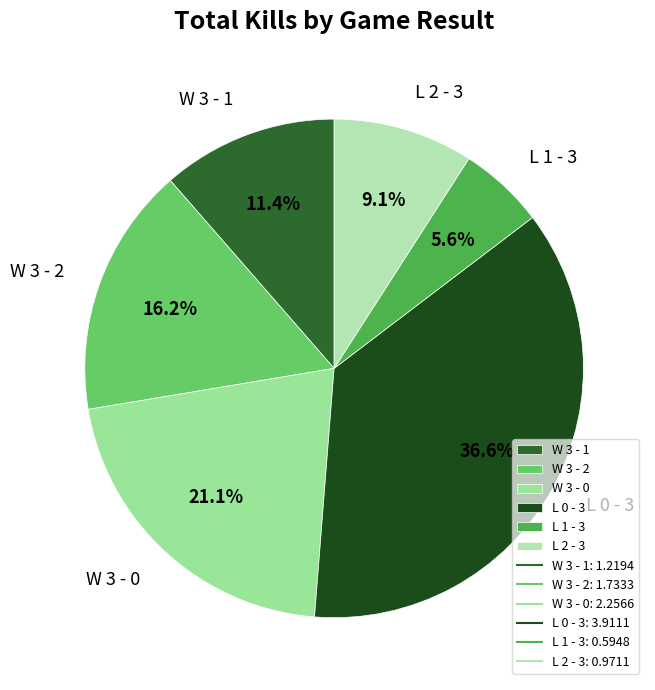

Rank the categories by value from lowest to highest.

L 1 - 3, L 2 - 3, W 3 - 1, W 3 - 2, W 3 - 0, L 0 - 3